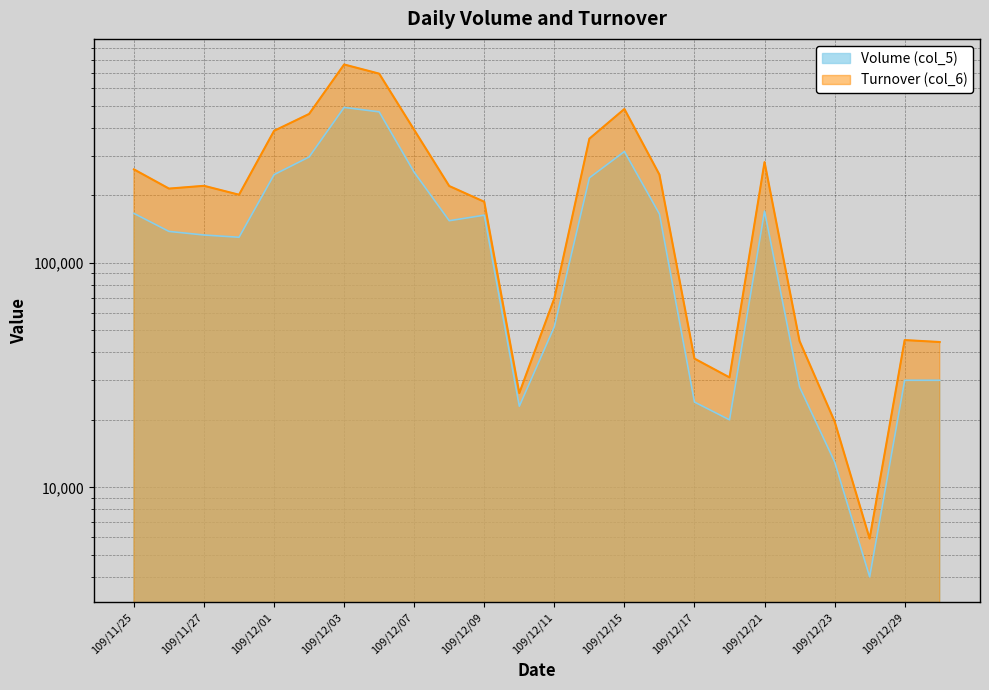

Reading right to left, extract all data points from this chart.

Volume (col_5): 30000	30000	4000	13000	28000	170000	20000	24000	165000	313000	239000	52000	23000	163000	154000	253000	470000	492000	296000	247000	130000	133000	138000	166000
Turnover (col_6): 44400	45300	5920	19690	44830	280900	30890	37460	246950	484040	356950	69500	26310	186990	219750	390640	695410	763760	460040	386900	201000	220220	214040	260650